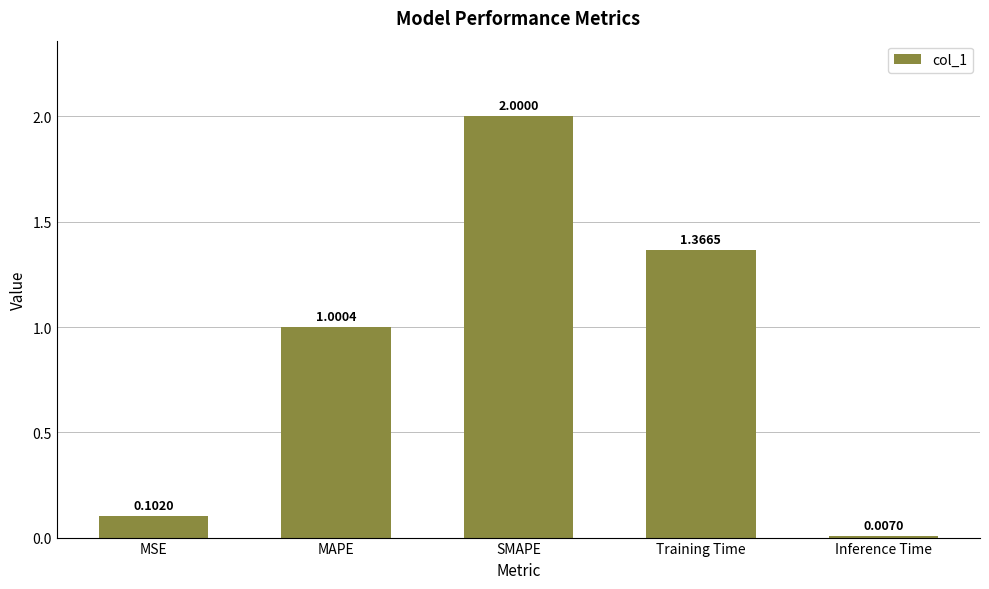

What is the sum of all values?

4.5